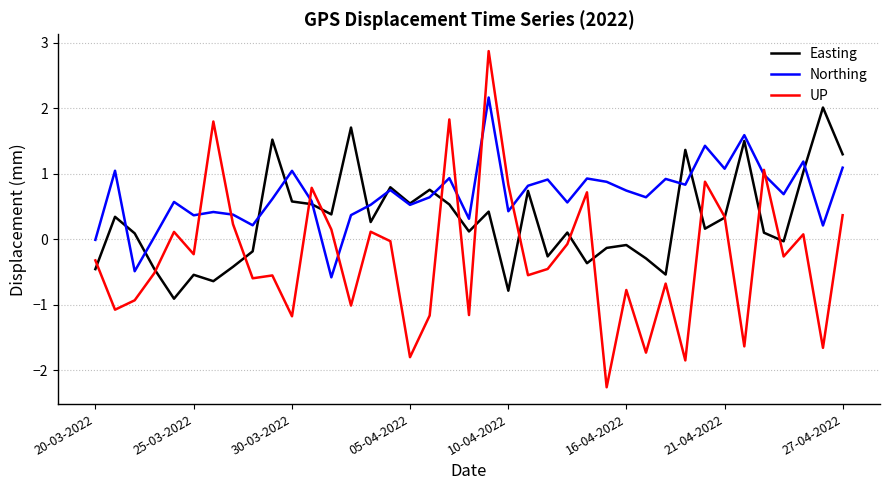

Rank the series by their average value, from highest to lowest.

Northing, Easting, UP